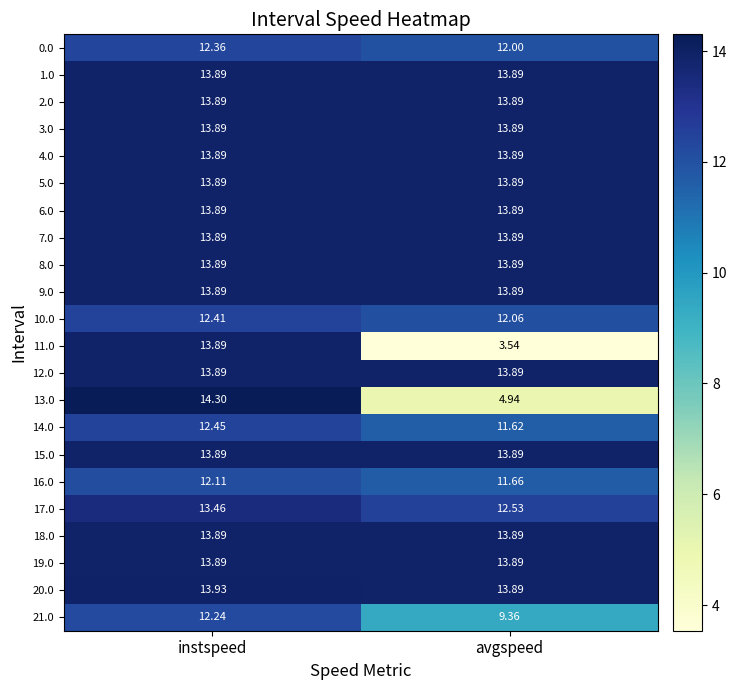

Which series has the largest total across all categories?

20.0